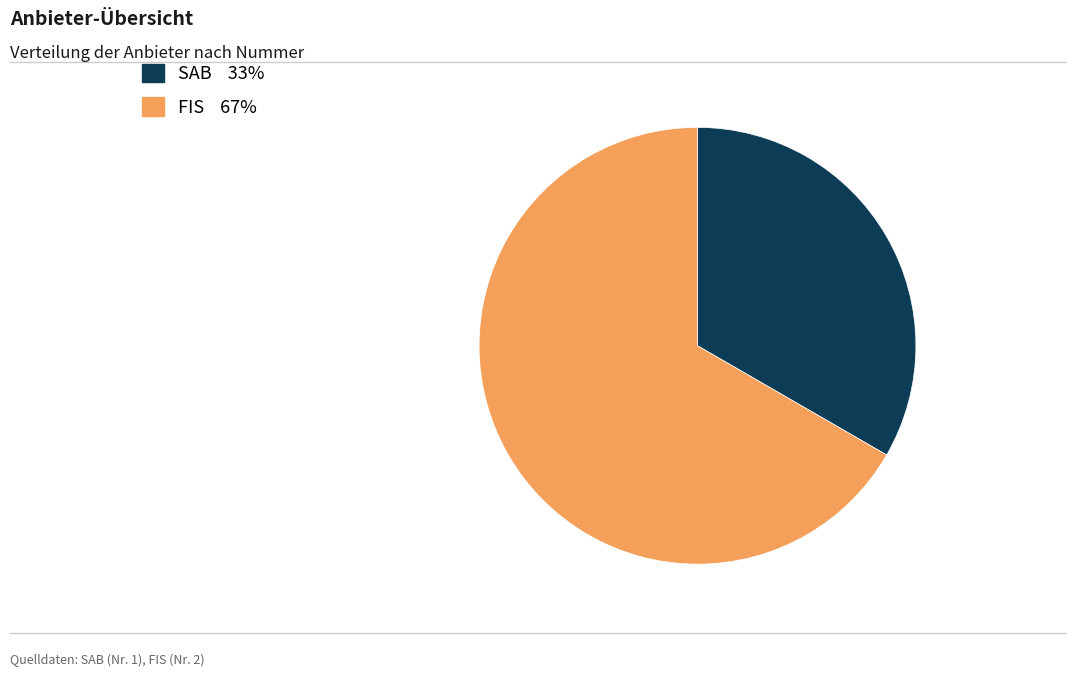

Combined, do SAB and FIS account for over 50%?

Yes